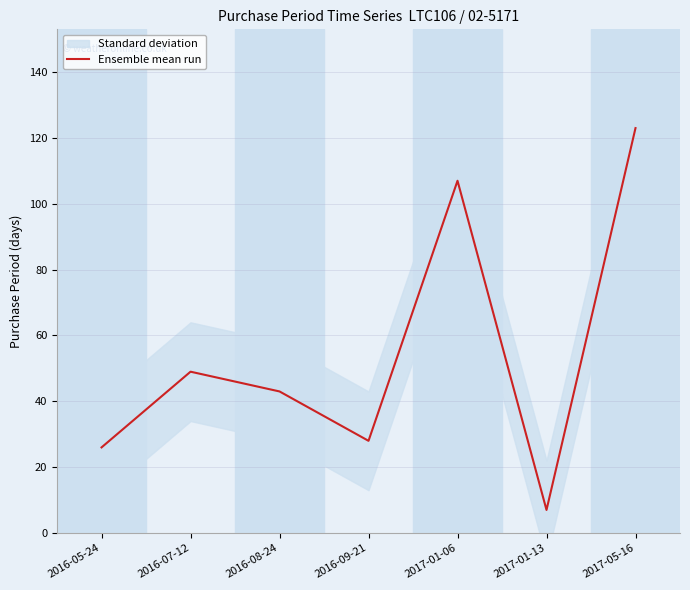

How many data points does each series have?

7